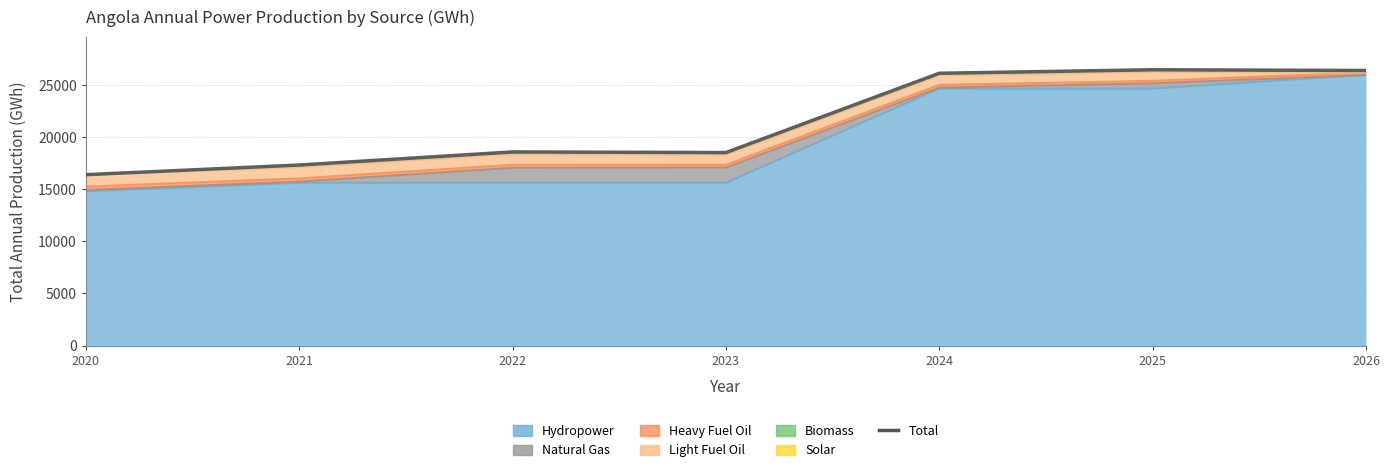

The value at 2026 is 26368.6. True or false?

True